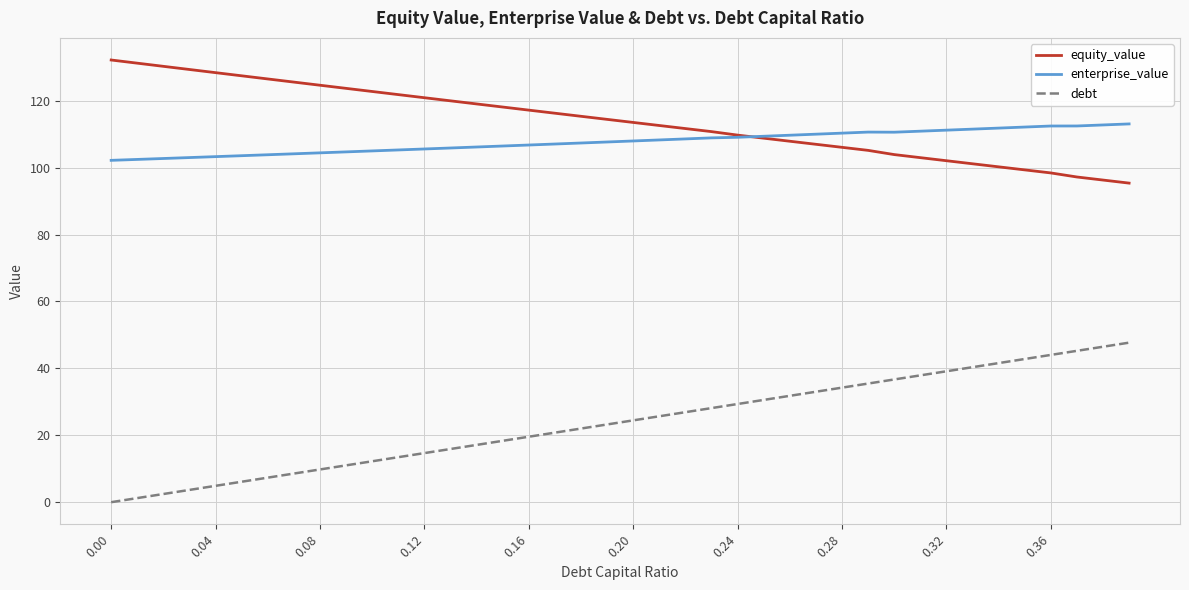

Which series has the largest total across all categories?

equity_value